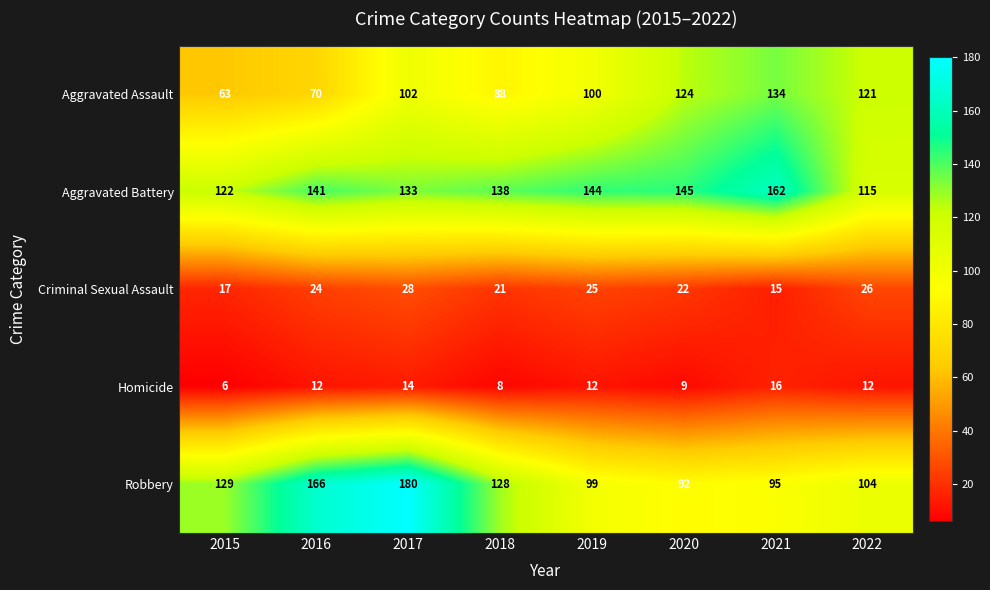

What is the sum of the Homicide values at 2021 and 2016?

28